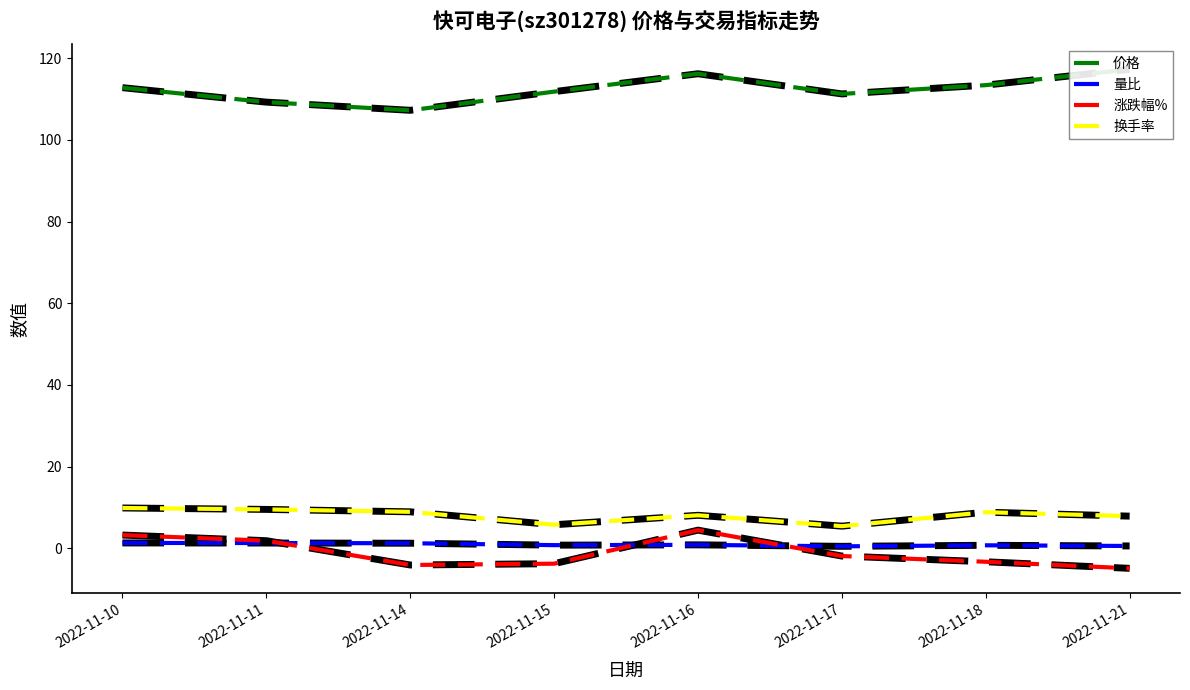

How many values in the 价格 series are below 112?

4